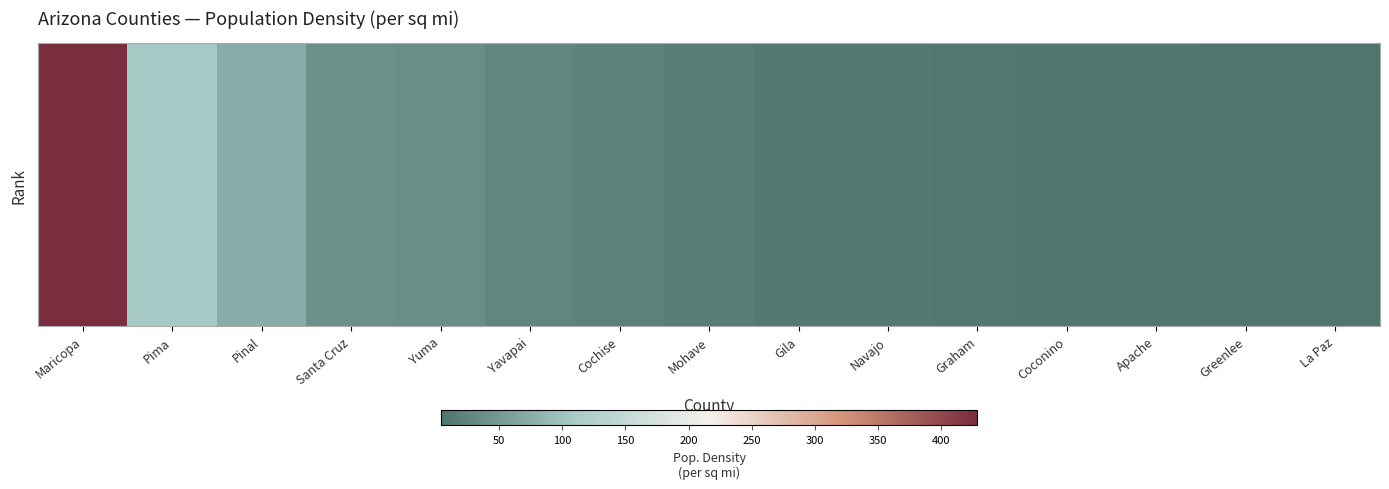

True or false: the data shows 32.0 at Pima.

False